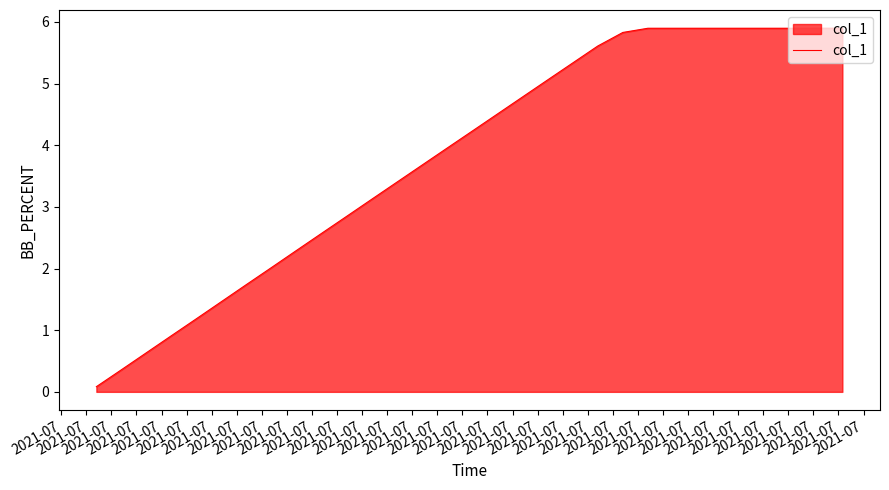

What is the difference between the maximum and minimum values?

5.8